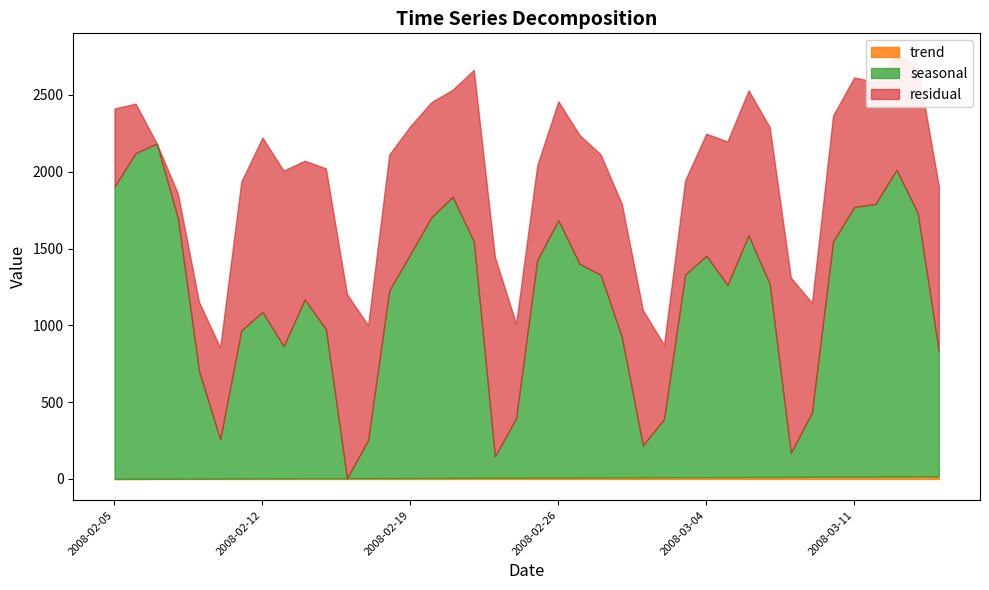

At which category is the sum across all series the highest?

2008-03-13